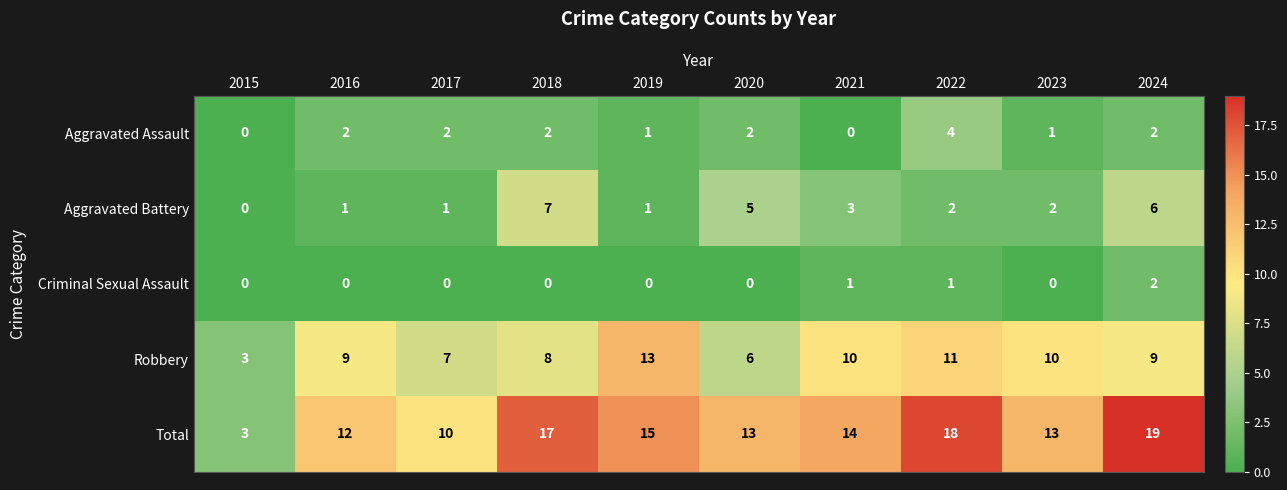

How many Aggravated Battery values are between 1 and 5?

7